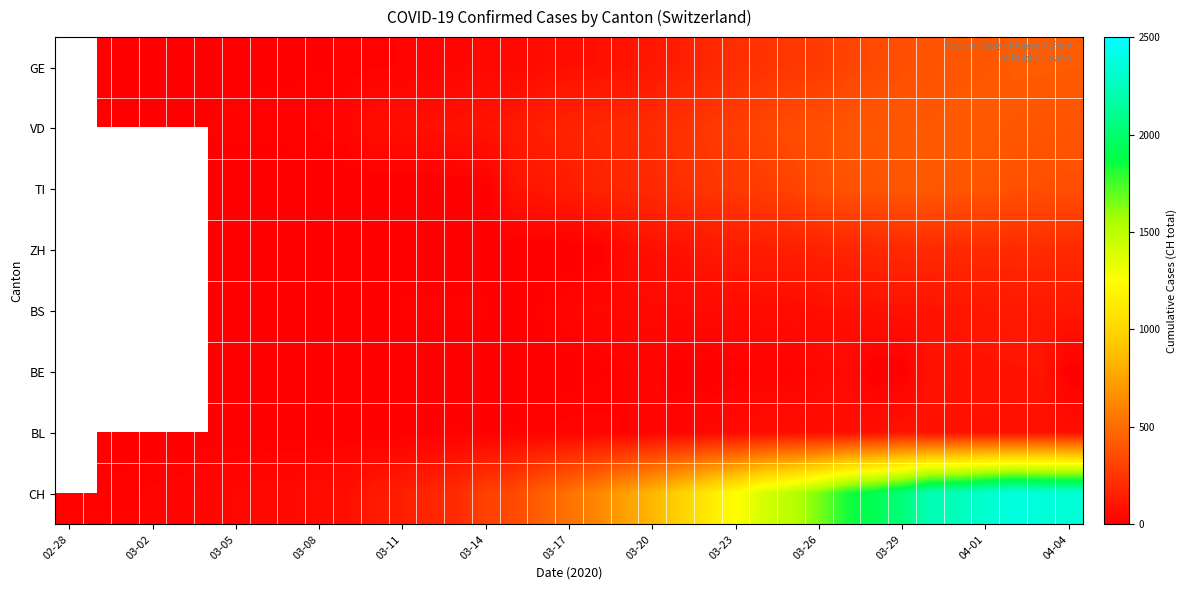

Which series has the widest spread of values?

CH